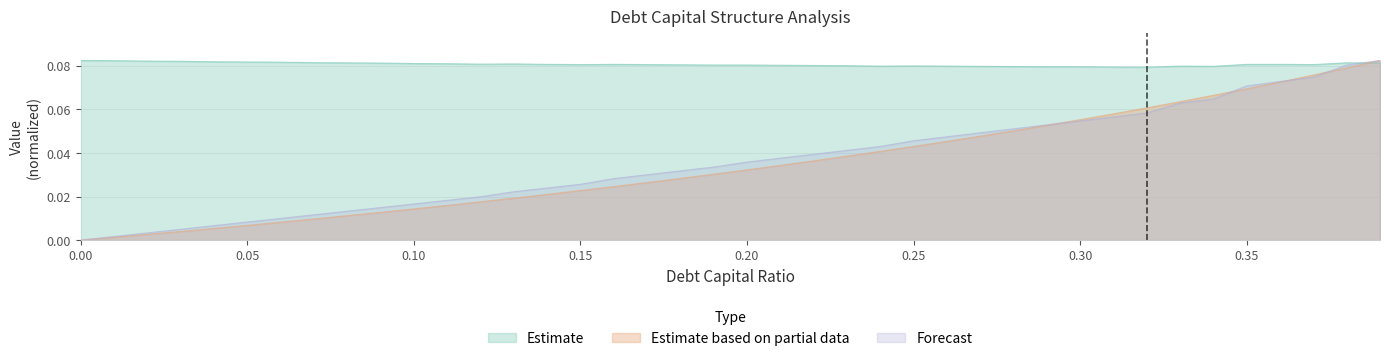

What is the label of the 28th point from the right?

0.12